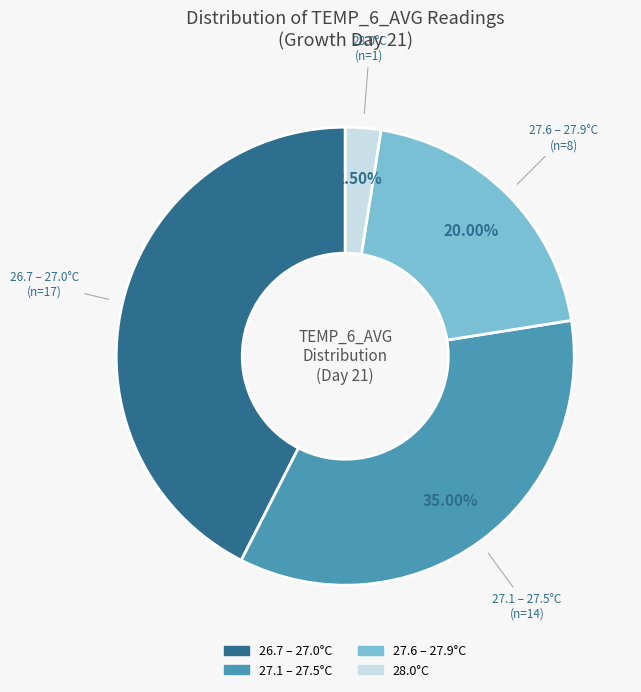

Is there a majority slice in this chart?

No